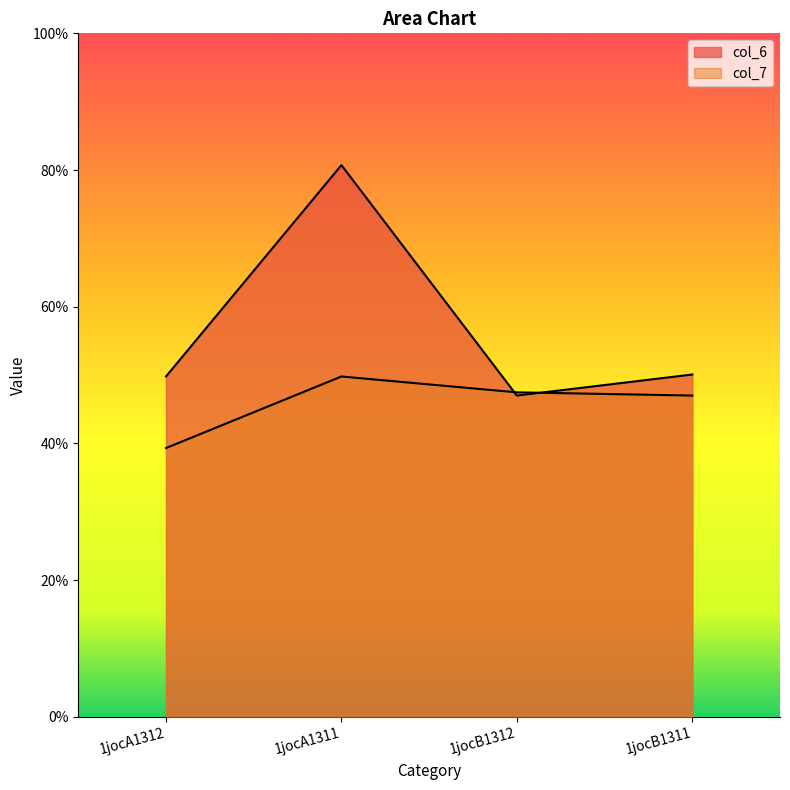

Reading left to right, transcribe all the data shown in this chart.

col_6: 1jocA1312=5.0	1jocA1311=8.1	1jocB1312=4.7	1jocB1311=5.0
col_7: 1jocA1312=3.9	1jocA1311=5.0	1jocB1312=4.7	1jocB1311=4.7